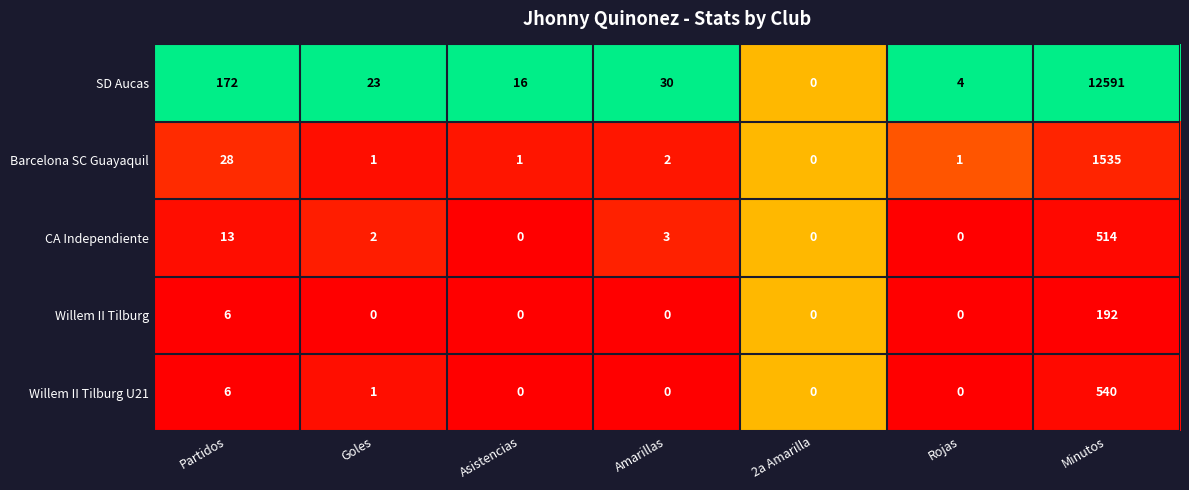

How many series are shown in this chart?

5